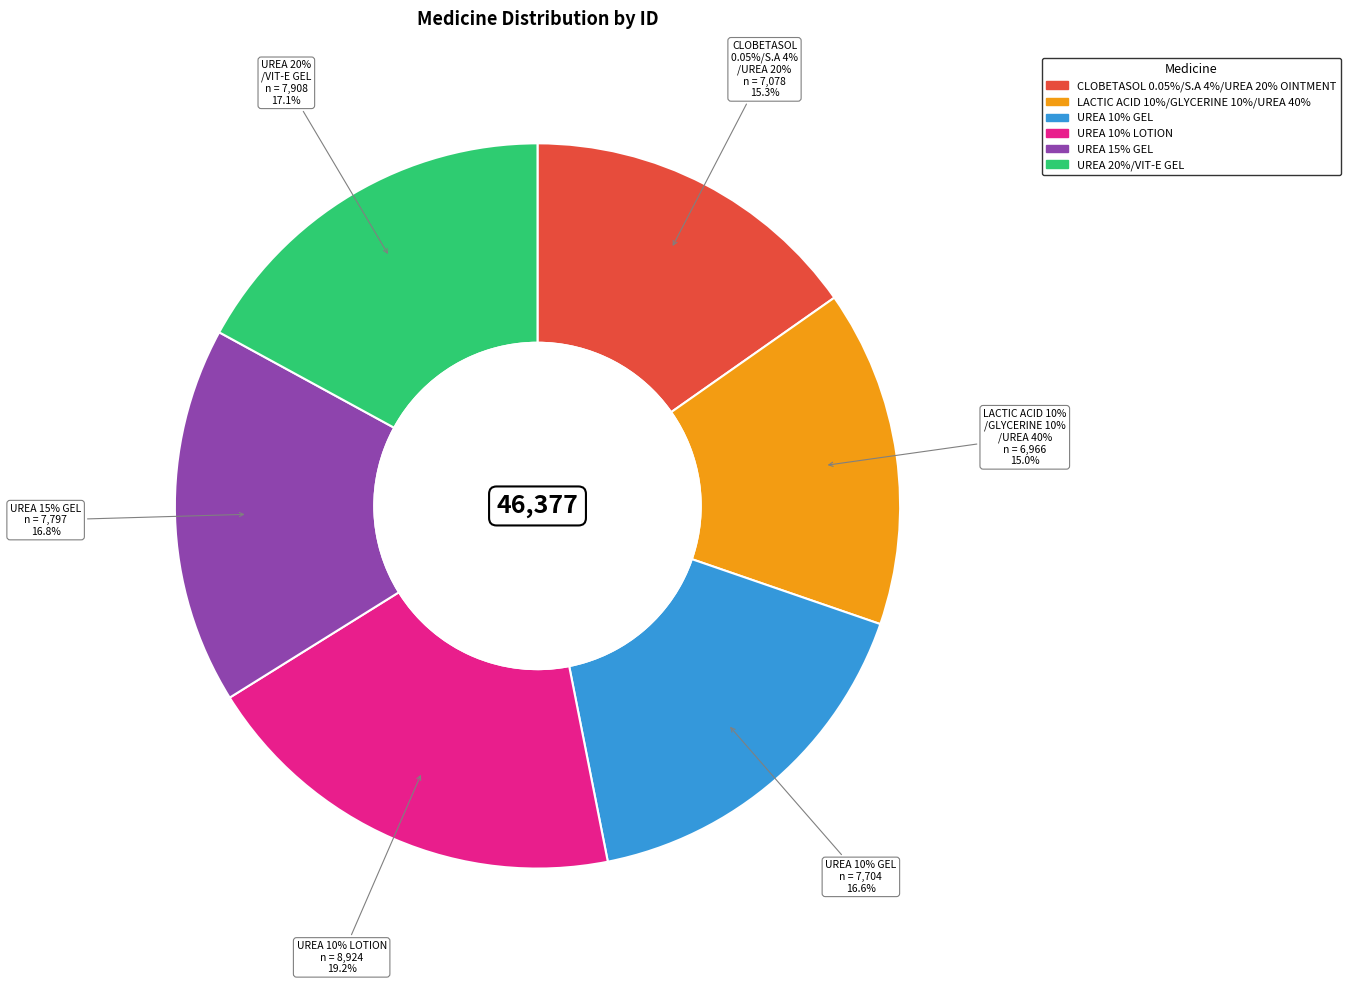

Between UREA 10% LOTION and CLOBETASOL 0.05%/S.A 4%/UREA 20% OINTMENT, which is larger?

UREA 10% LOTION